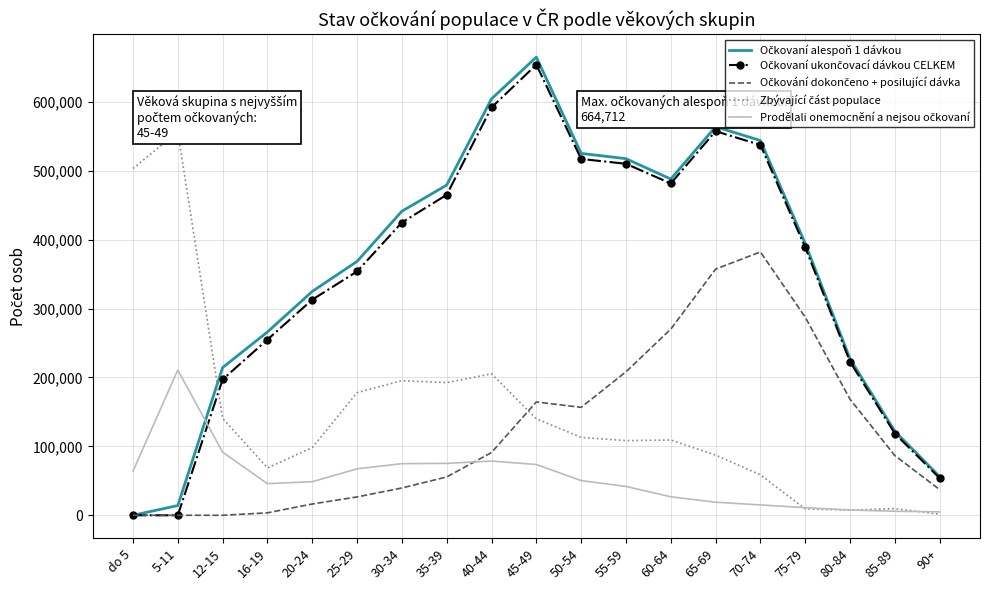

At how many categories does at least one series exceed 446232?

10